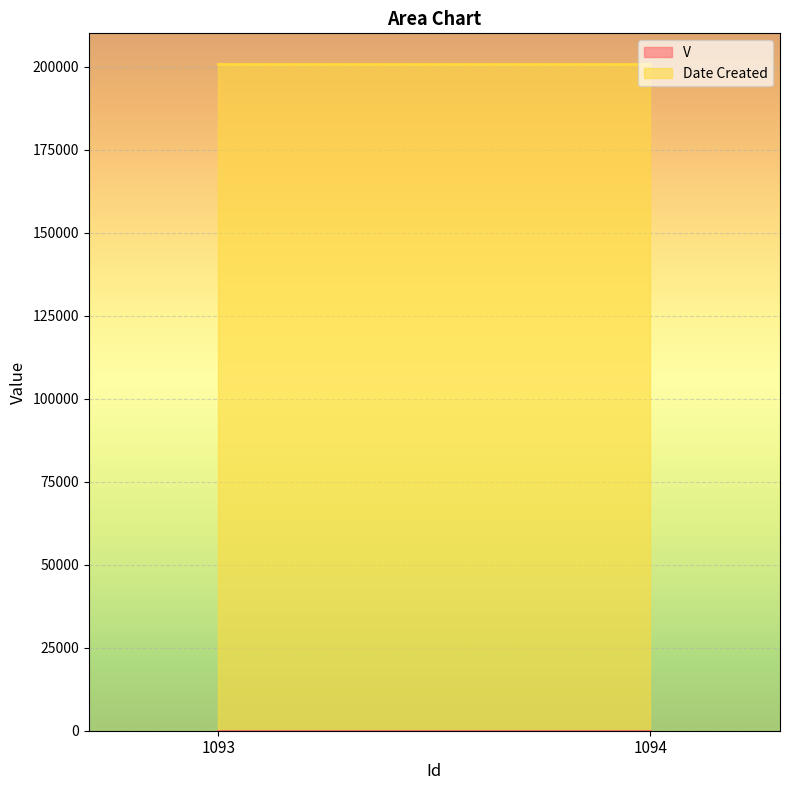

The value of Date Created at 1093 is 200817. True or false?

True